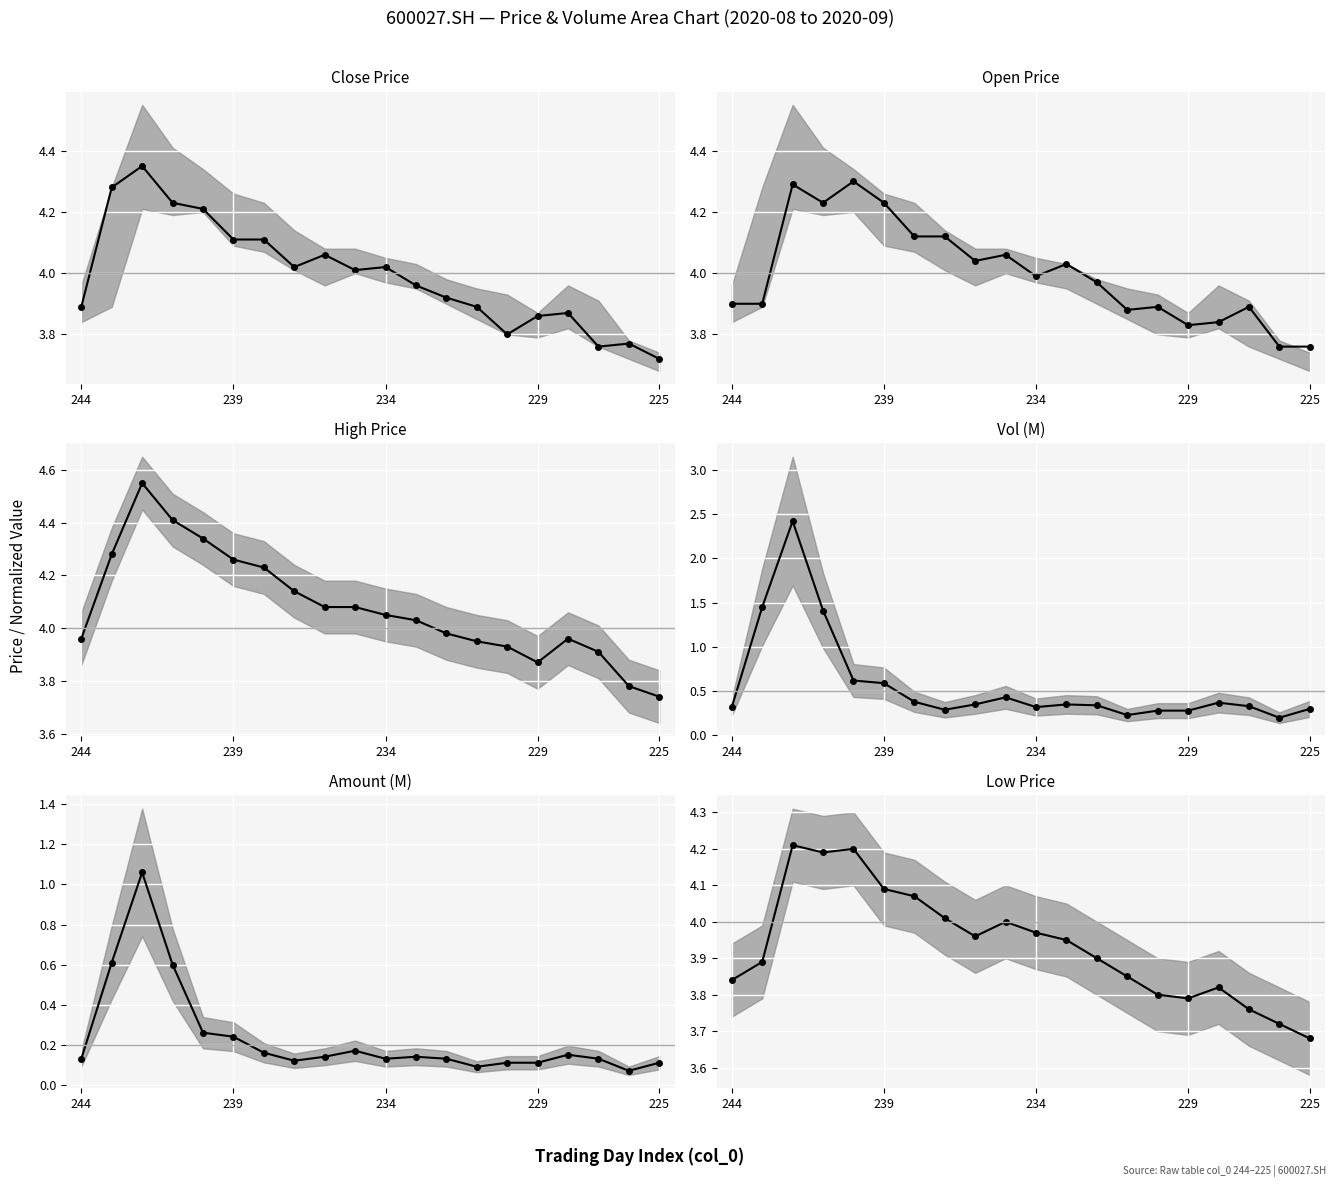

What is the value of the Amount (M) point at the 18th from the left?

0.1